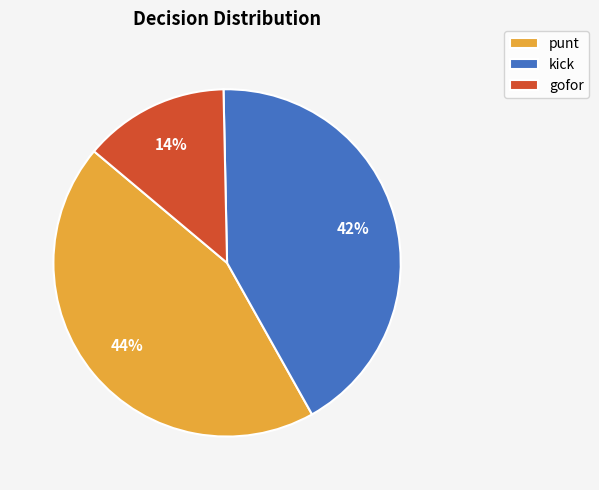

Combined, do punt and gofor account for over 50%?

Yes